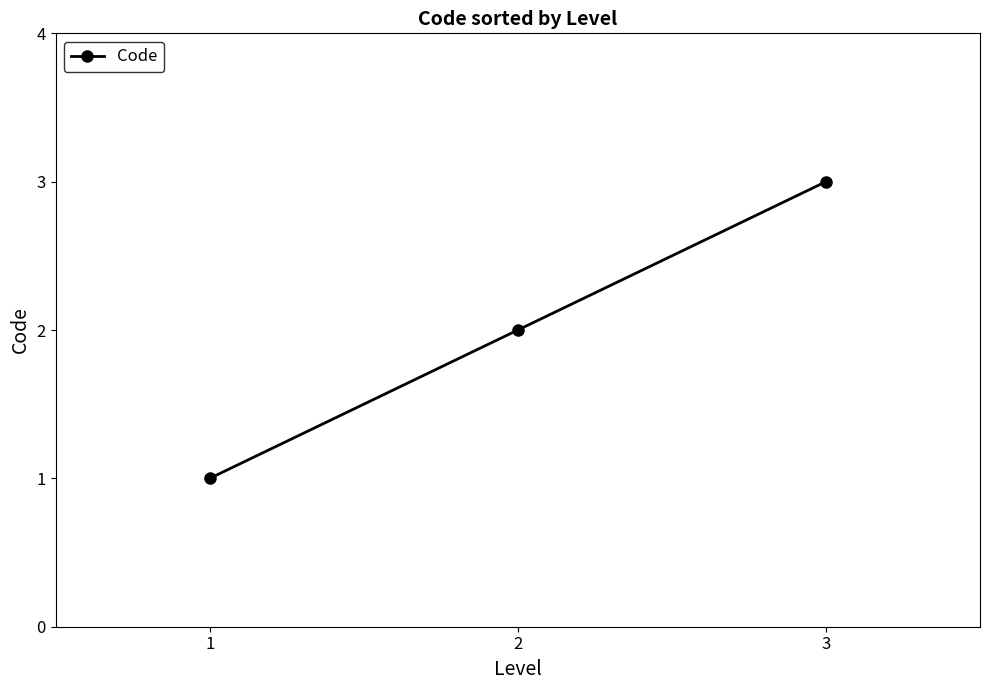

What is the difference between the values at 1 and 3?

2